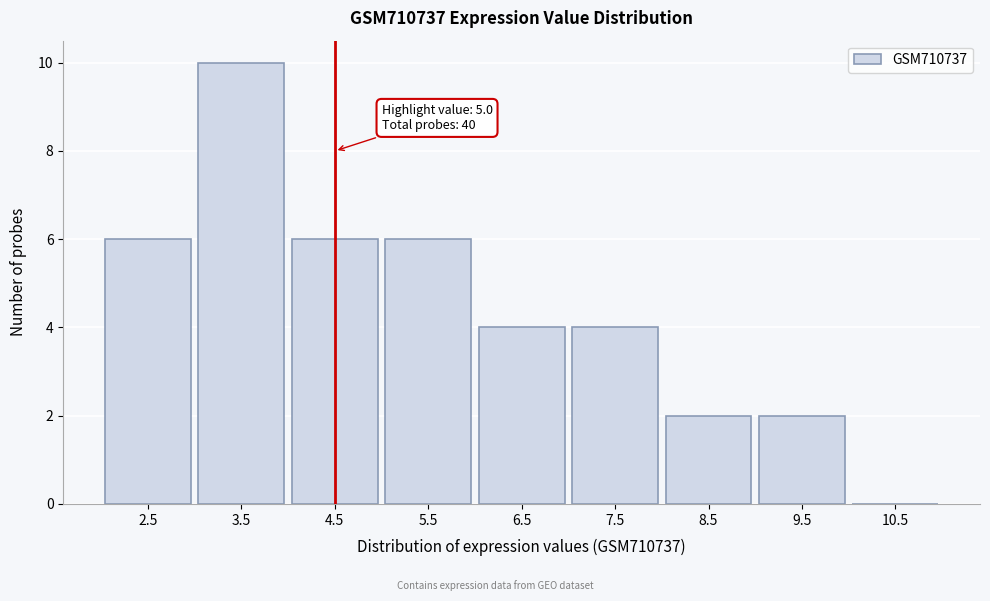

Reading left to right, what are all the values shown in this chart?

2.5=6	3.5=10	4.5=6	5.5=6	6.5=4	7.5=4	8.5=2	9.5=2	10.5=0